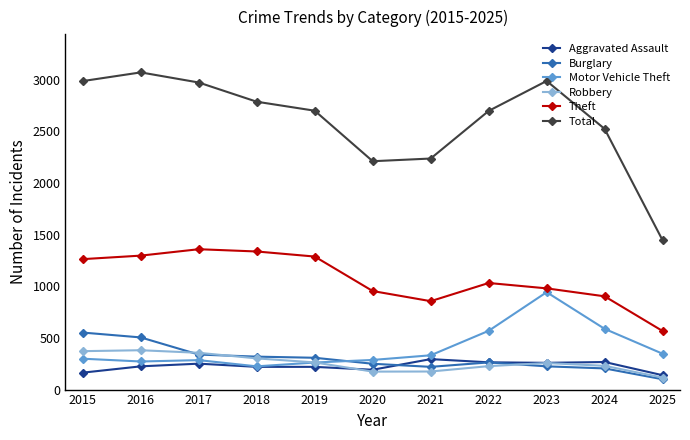

What are all the series names shown in the legend?

Aggravated Assault, Burglary, Motor Vehicle Theft, Robbery, Theft, Total